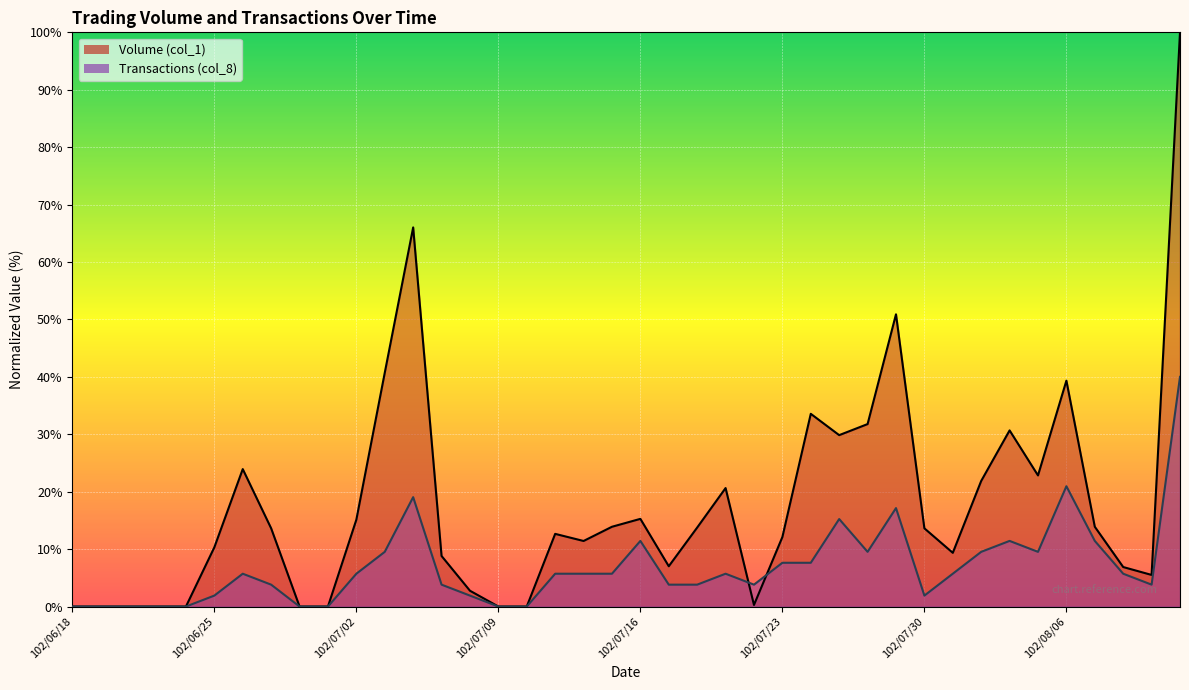

What is the label of the 2nd point from the left?

102/06/19